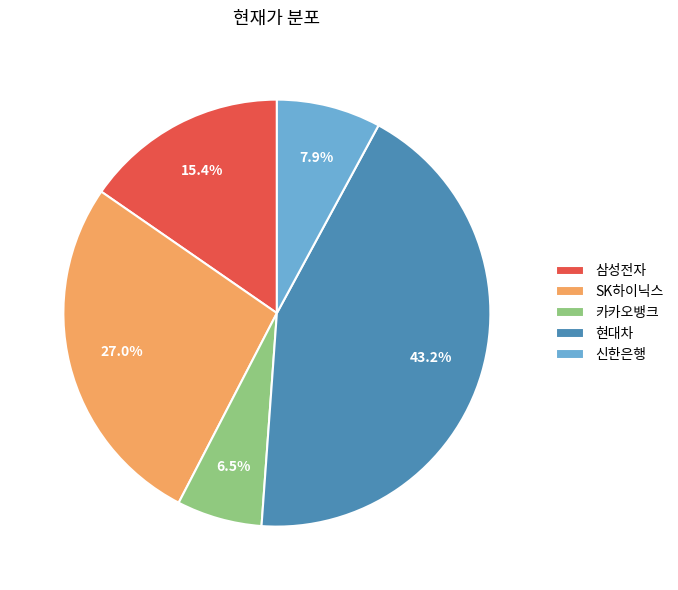

Combined, what portion of the pie is 카카오뱅크 and 현대차?

49.7%